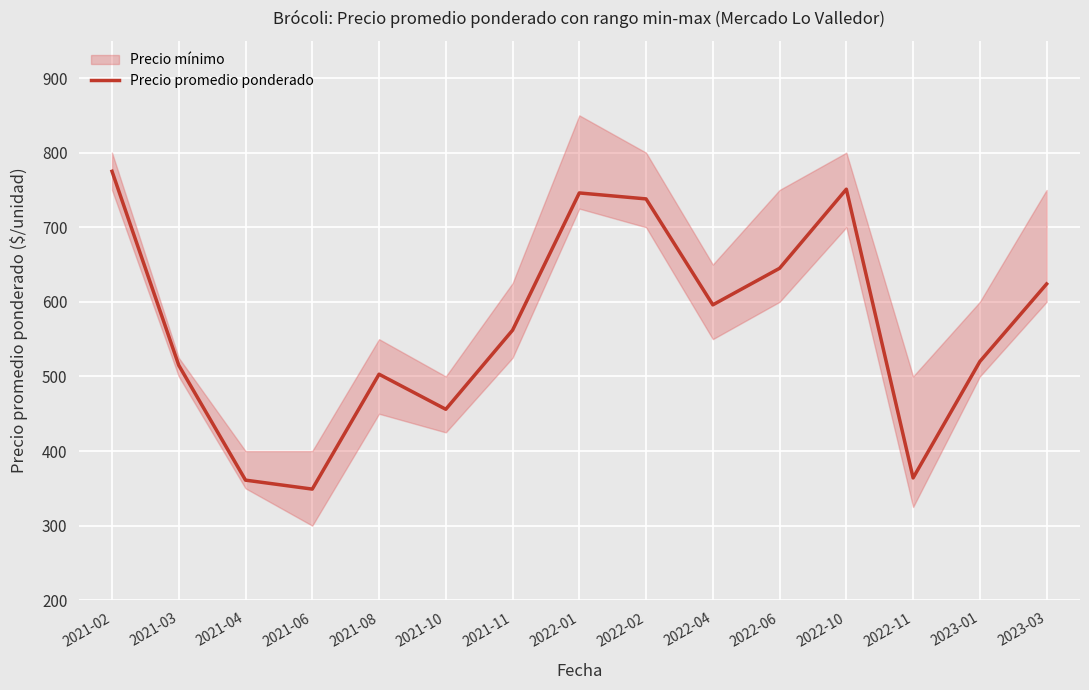

At which label is the value closest to 562?

2021-11